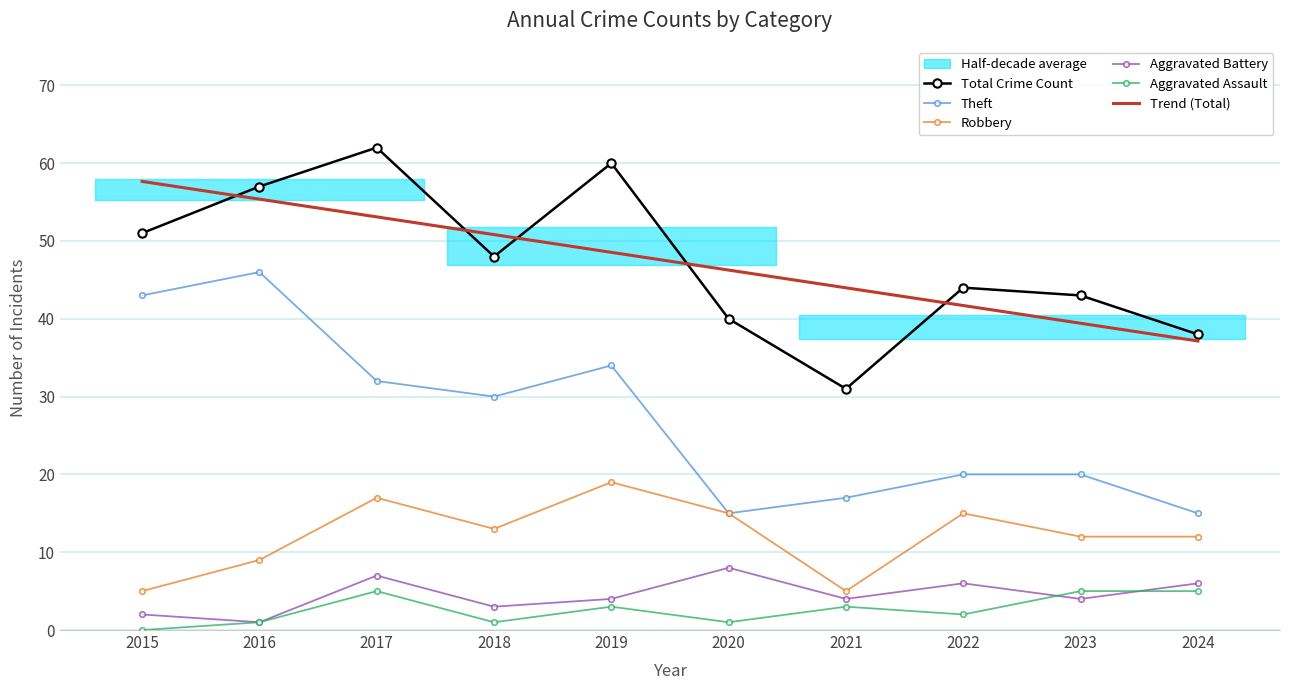

How many lines are shown in the chart?

6